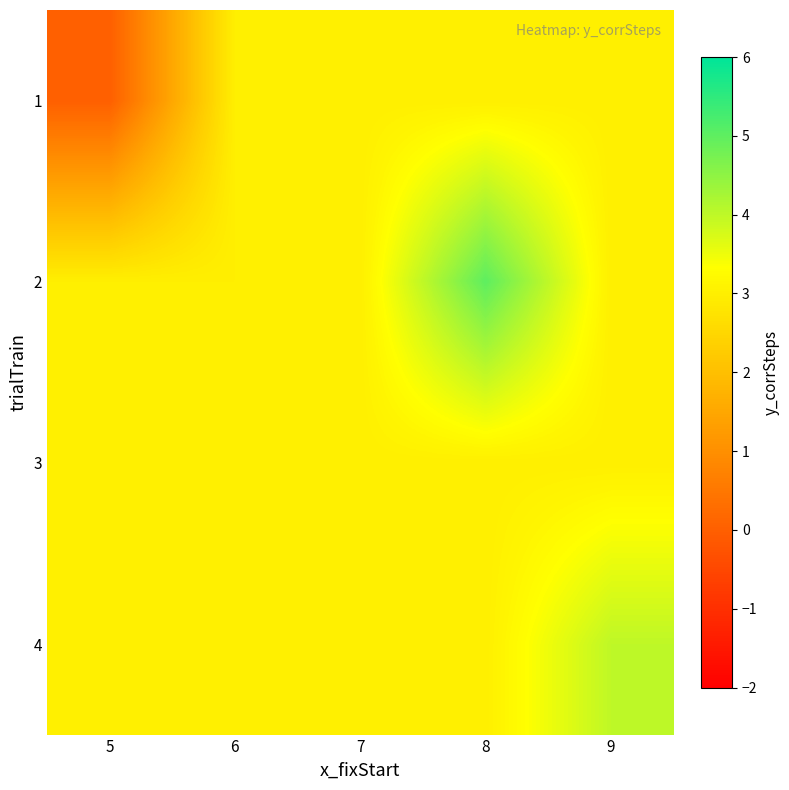

At how many categories does at least one series exceed 4?

1